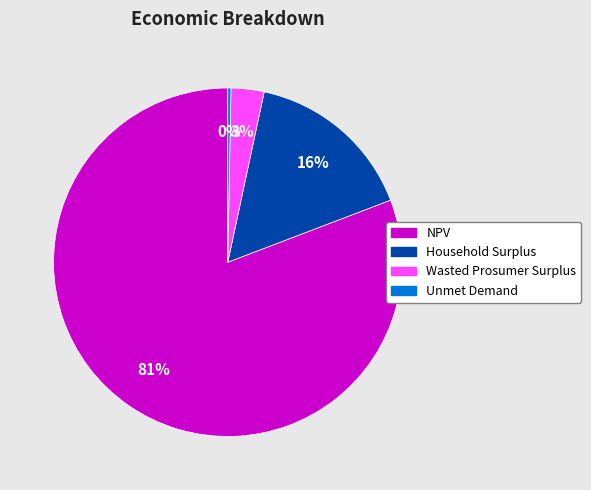

Which slice is the largest?

NPV